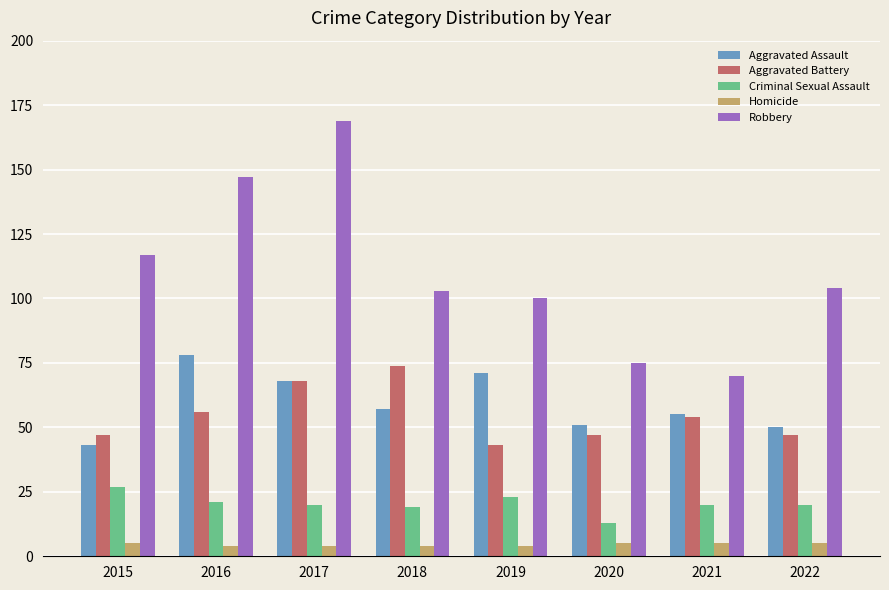

What is the difference between the second highest and minimum values in the Criminal Sexual Assault series?

10